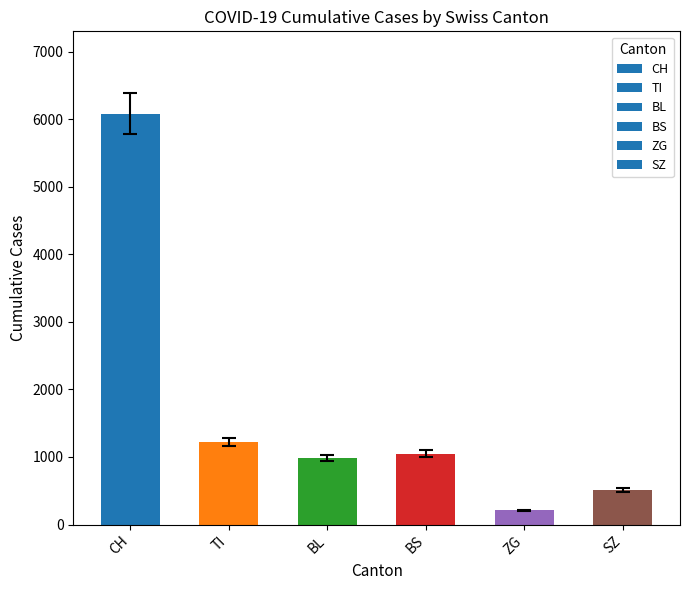

How many series are shown in this chart?

1